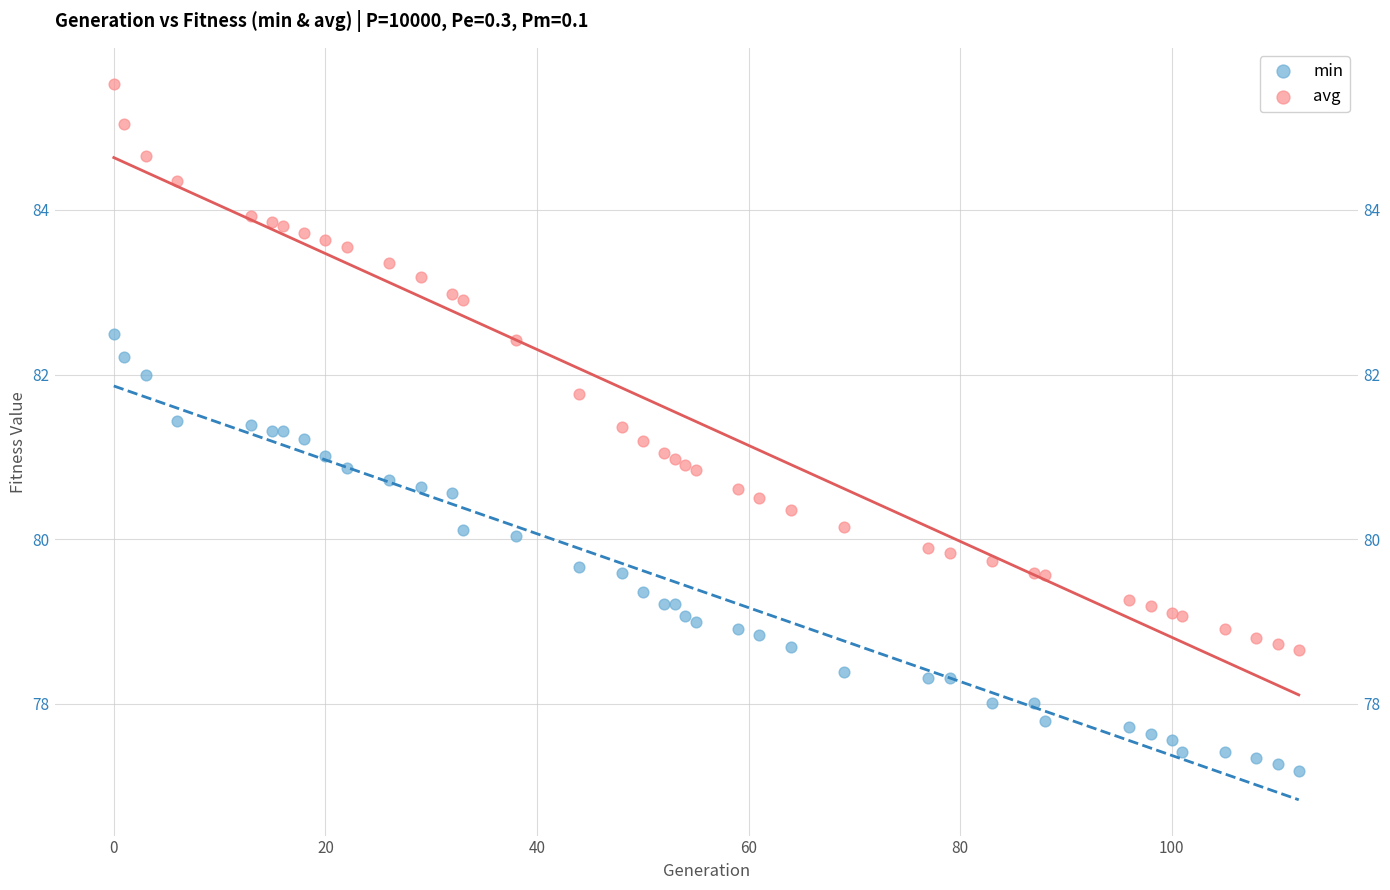

Which series reaches the maximum Y coordinate?

avg